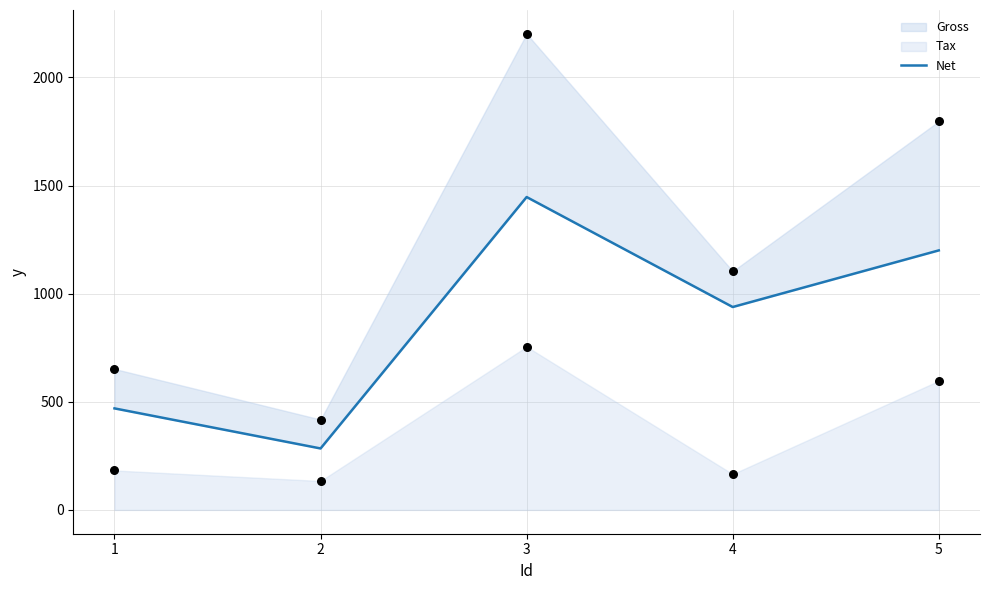

What is the change in value from 1 to 2?

-185.3